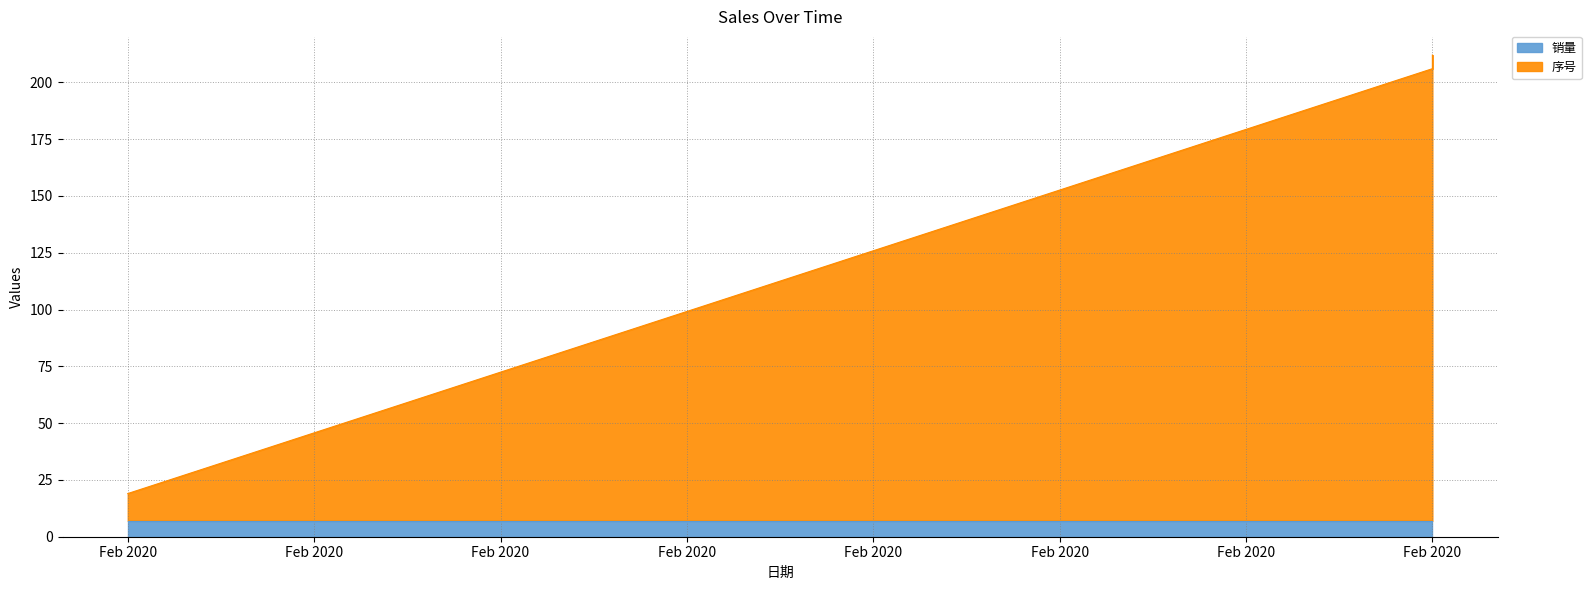

Reading left to right, list all the values displayed in this chart.

19	206	212